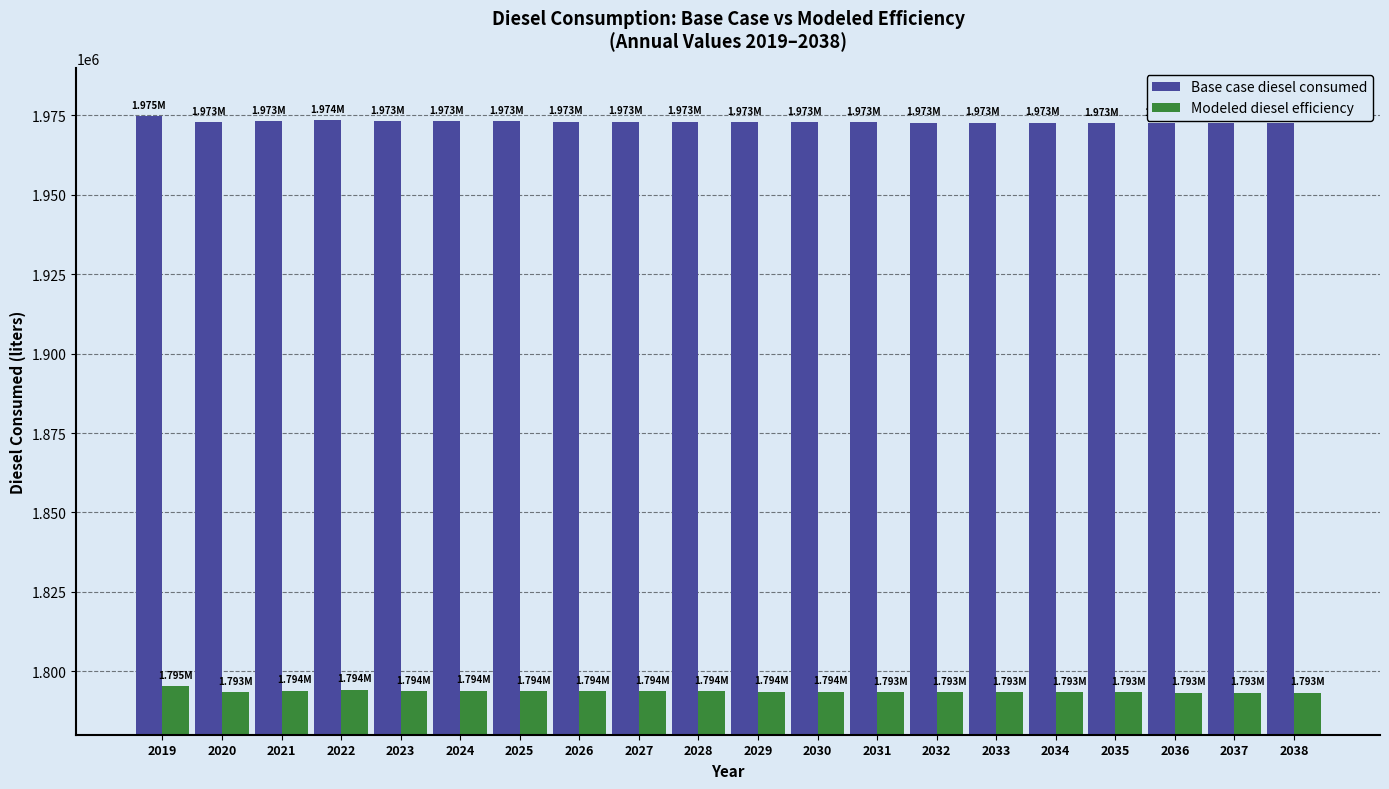

List the series in order of their peak value, highest first.

Base case diesel consumed, Modeled diesel efficiency